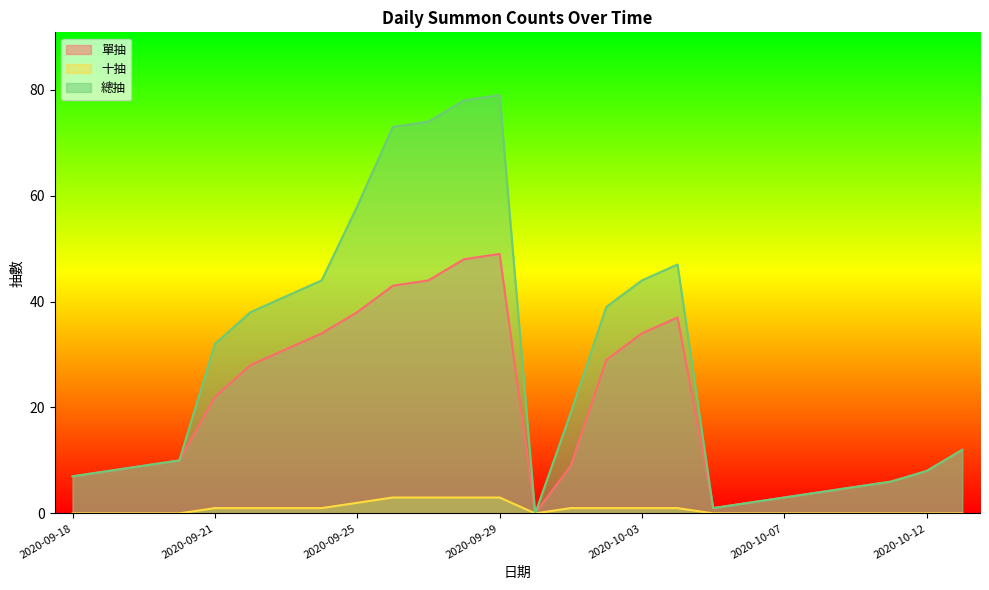

Rank the series at 2020-10-05 from highest to lowest value.

單抽, 總抽, 十抽